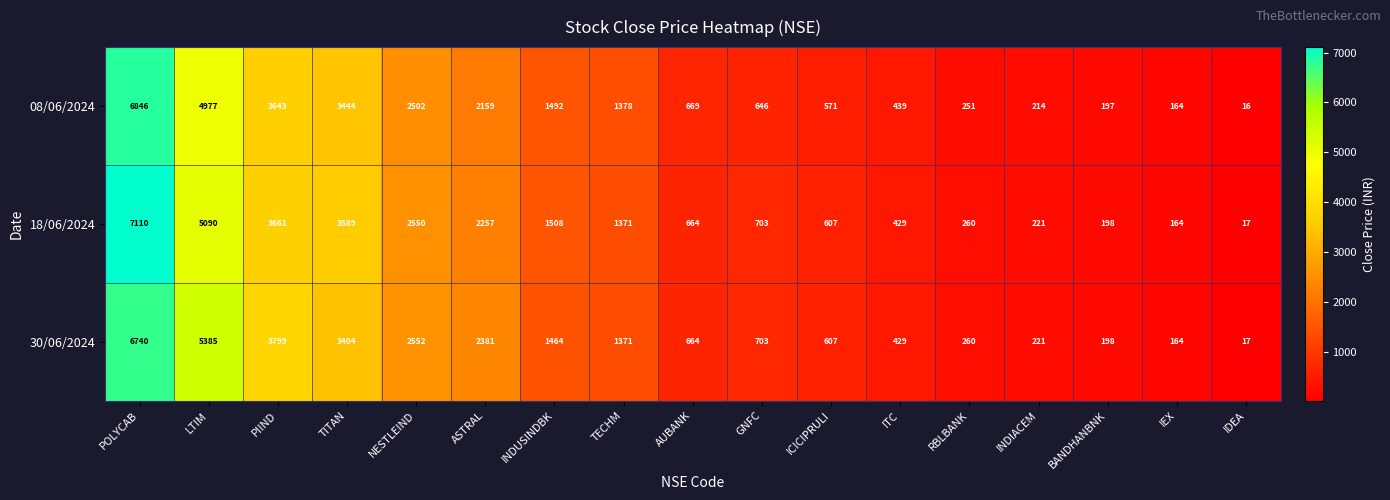

What is the difference between the maximum and minimum values in the 30/06/2024 series?

6723